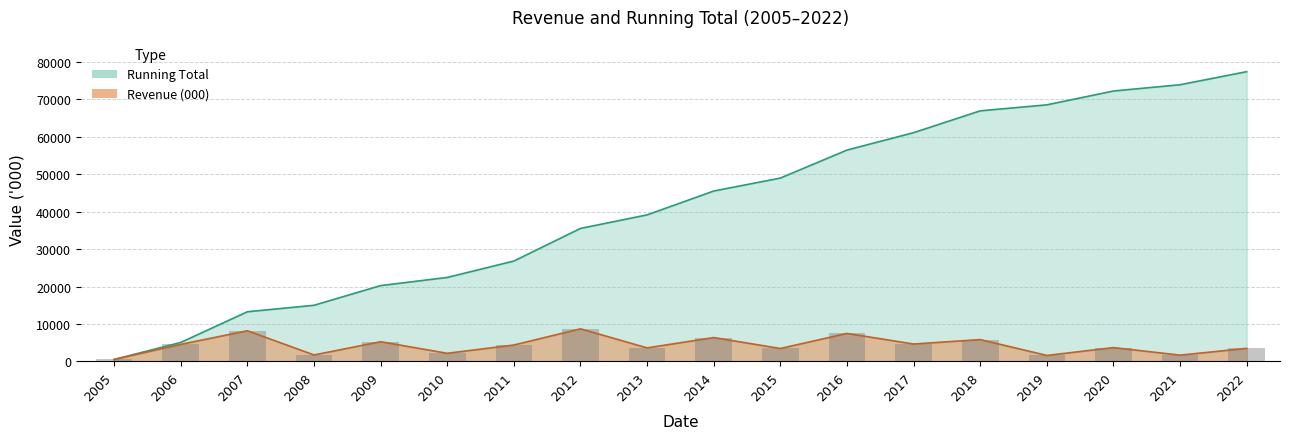

At how many categories does at least one series exceed 21553?

13